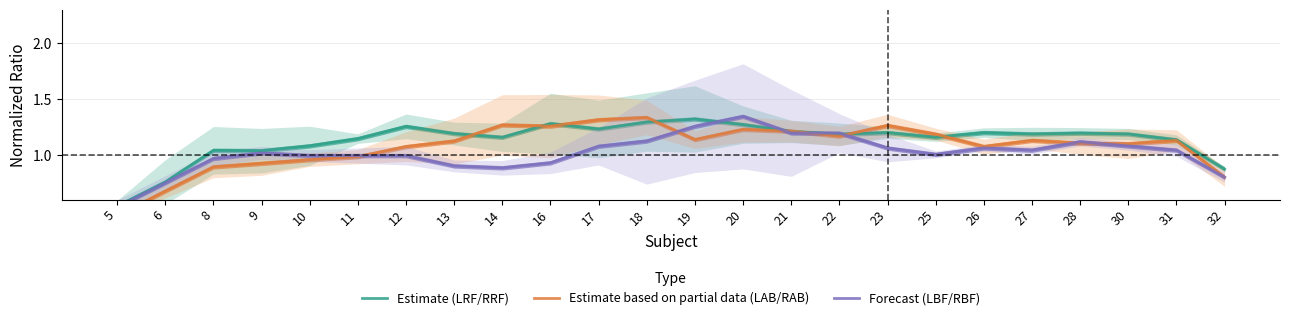

At which category does Forecast (LBF/RBF) reach its first local valley?

14